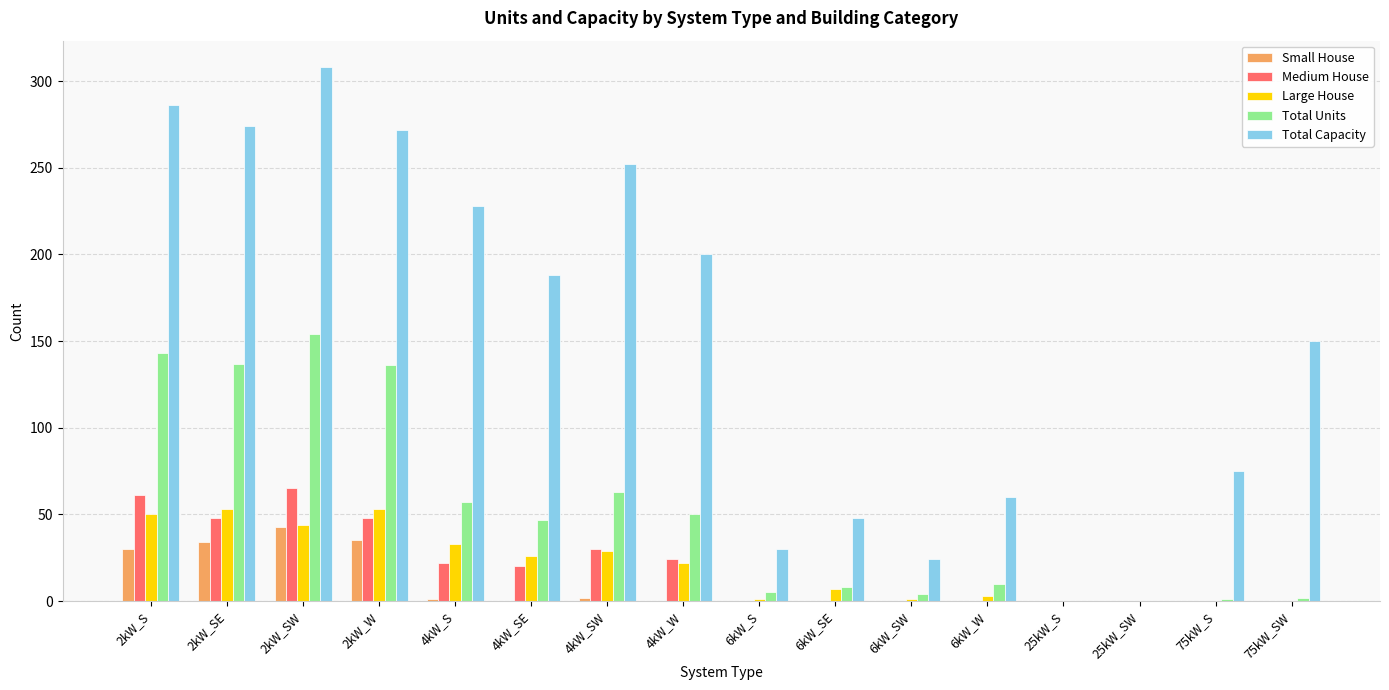

What is the difference between the Total Units values at 4kW_S and 4kW_SE?

10